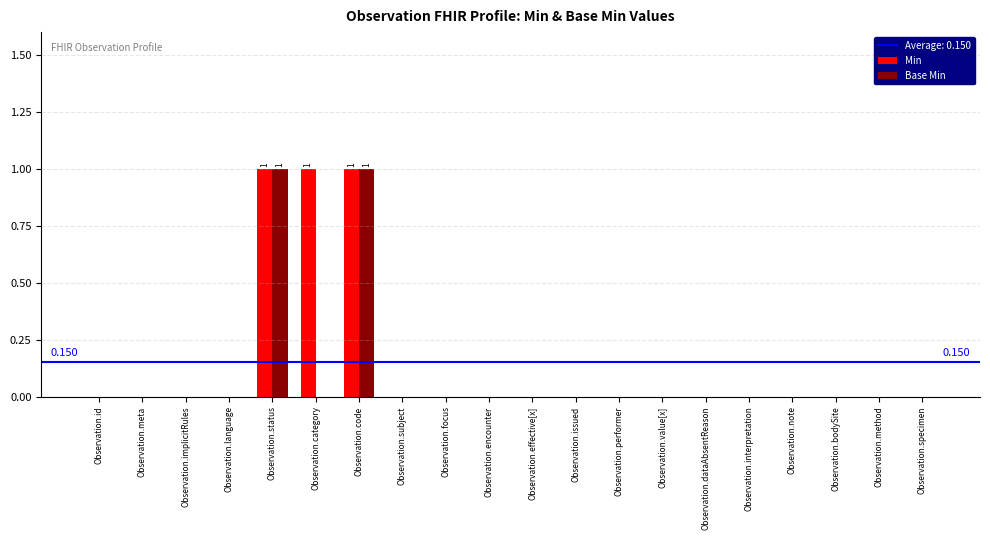

Reading left to right, extract all data points from this chart.

Min: 0	0	0	0	1	1	1	0	0	0	0	0	0	0	0	0	0	0	0	0
Base Min: 0	0	0	0	1	0	1	0	0	0	0	0	0	0	0	0	0	0	0	0